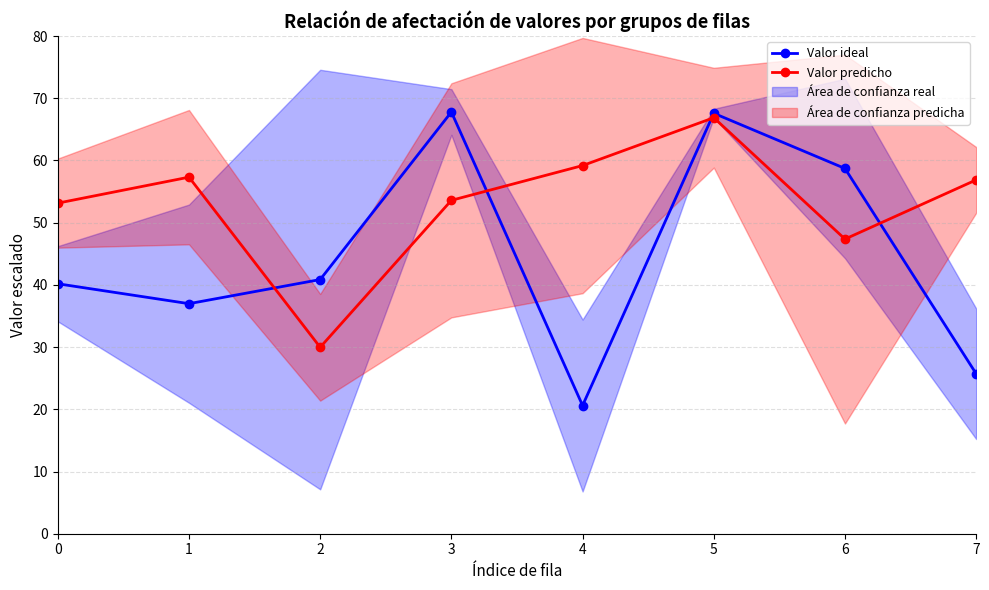

True or false: Valor predicho has more than 1 interior local peaks.

True